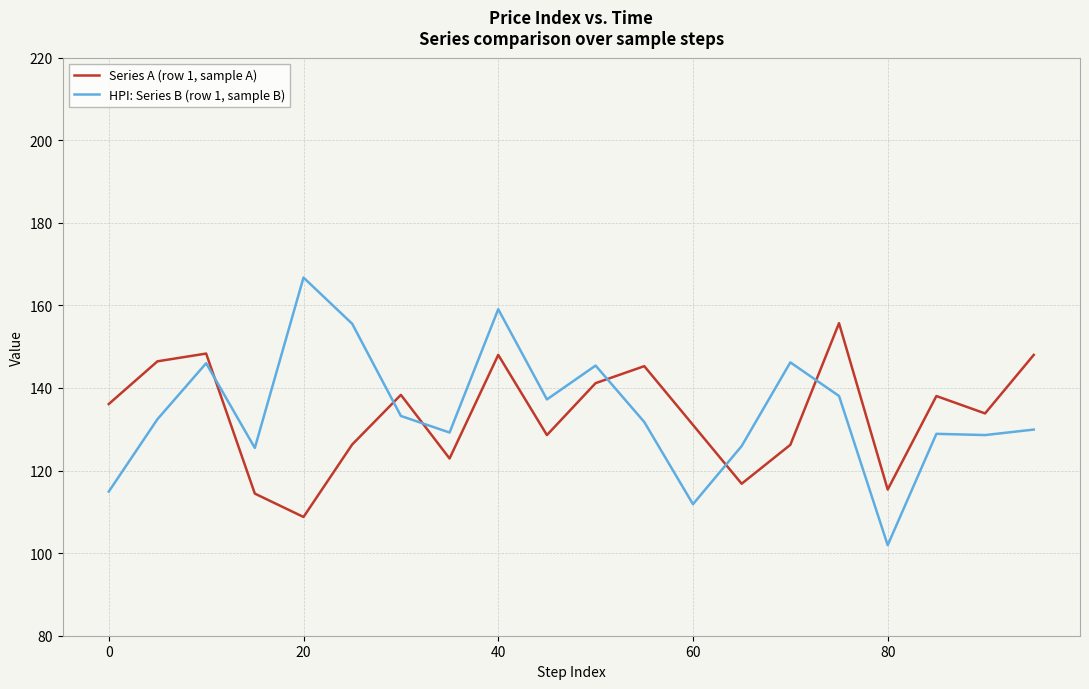

Which series has the widest spread of values?

HPI: Series B (row 1, sample B)